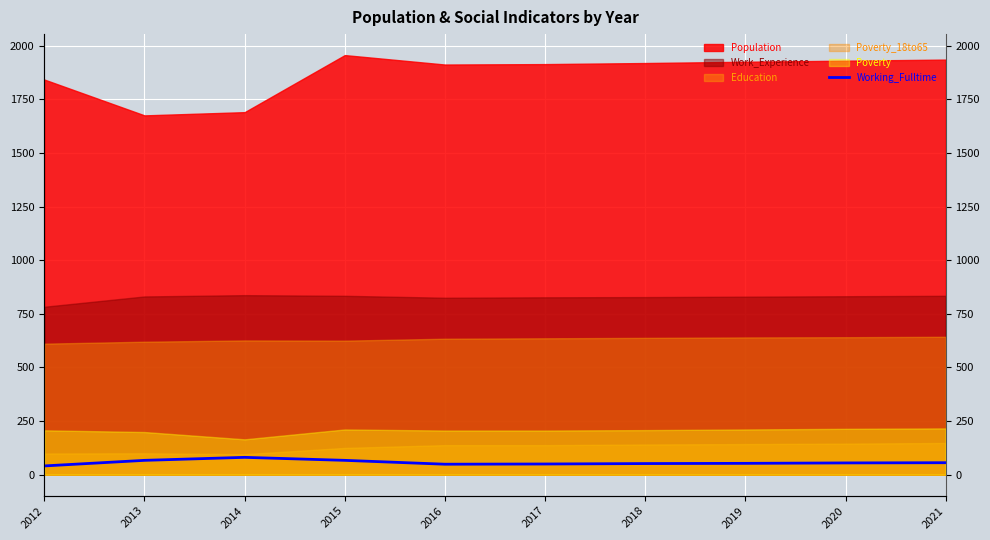

What is the difference between the second highest and minimum values?

26